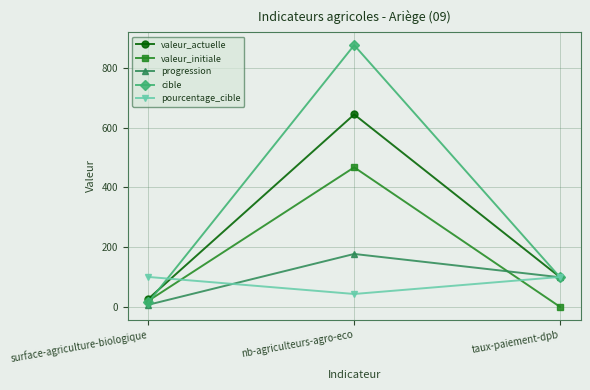

What is the difference between the cible values at taux-paiement-dpb and nb-agriculteurs-agro-eco?

777.0